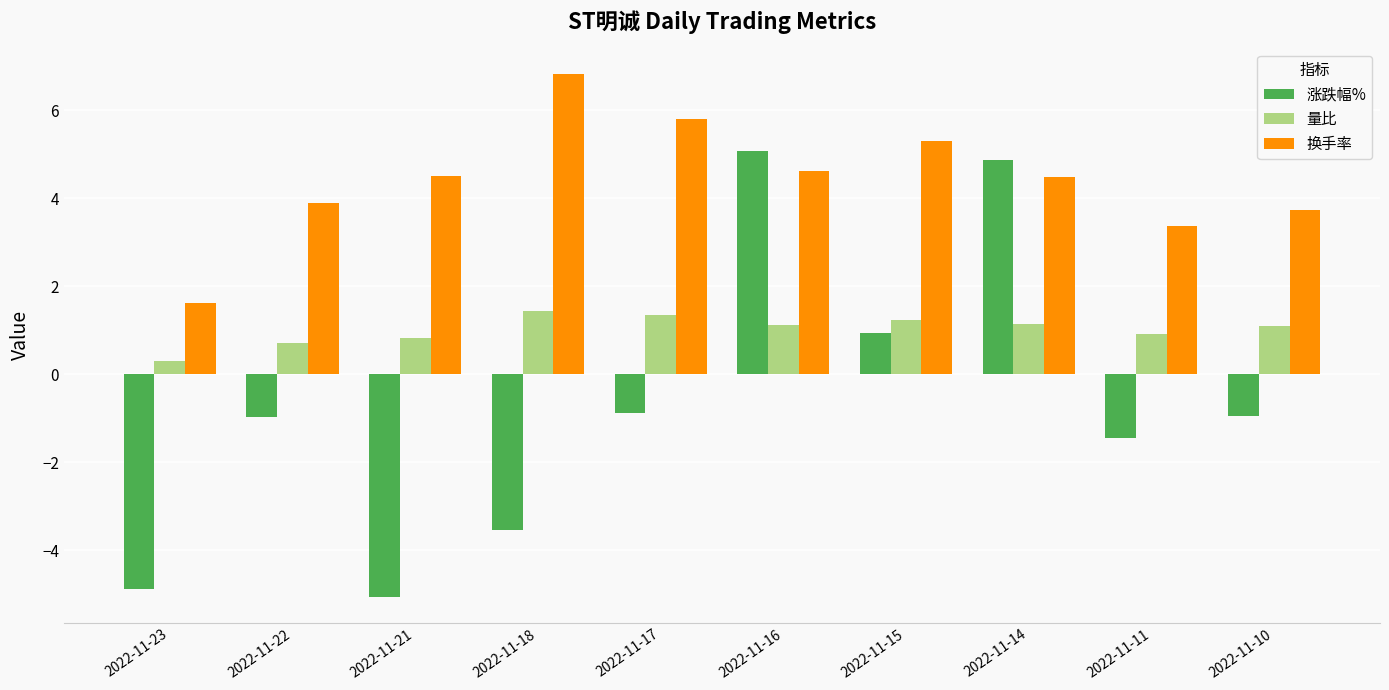

Between 2022-11-23 and 2022-11-21, which series saw the biggest shift?

换手率